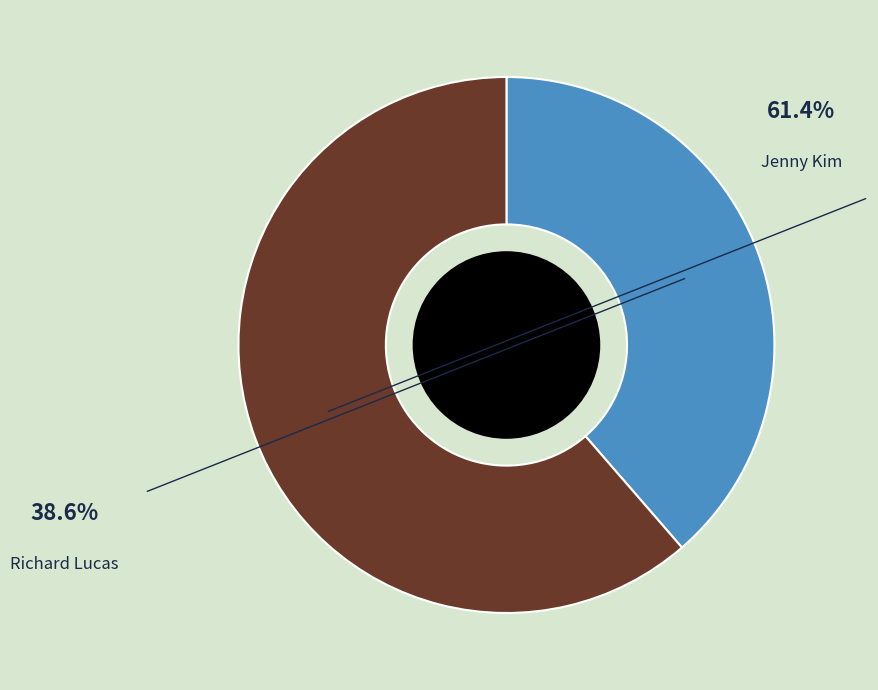

Between Jenny Kim and Richard Lucas, which is larger?

Jenny Kim